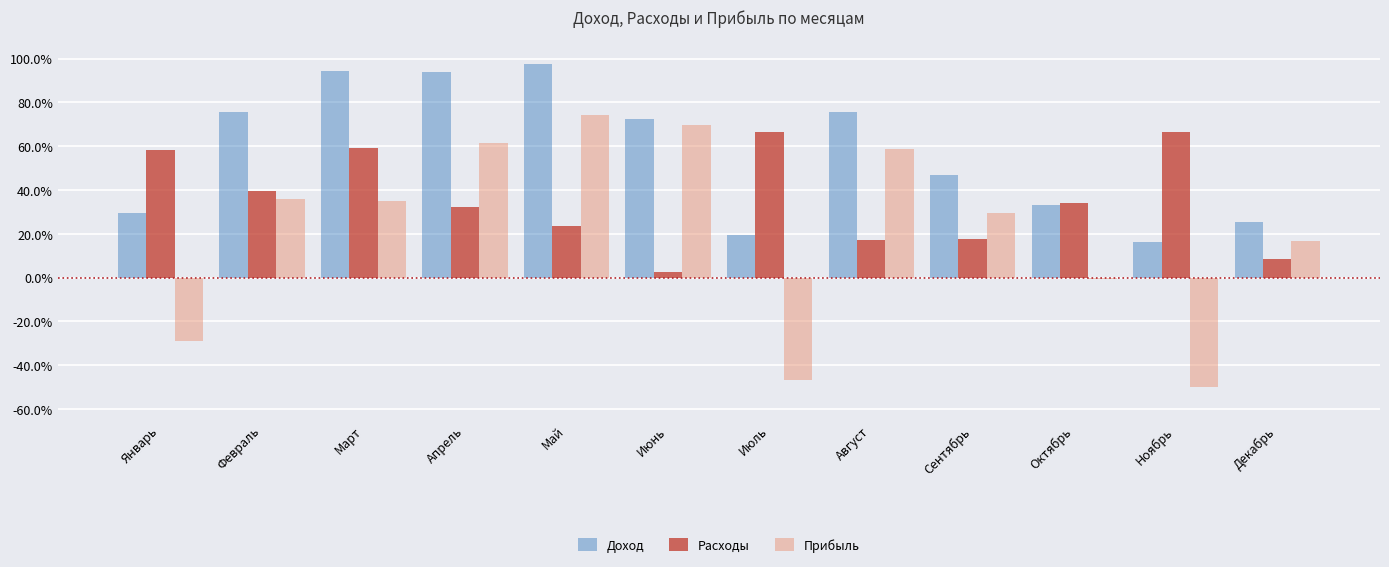

What are all the series names shown in the legend?

Доход, Расходы, Прибыль